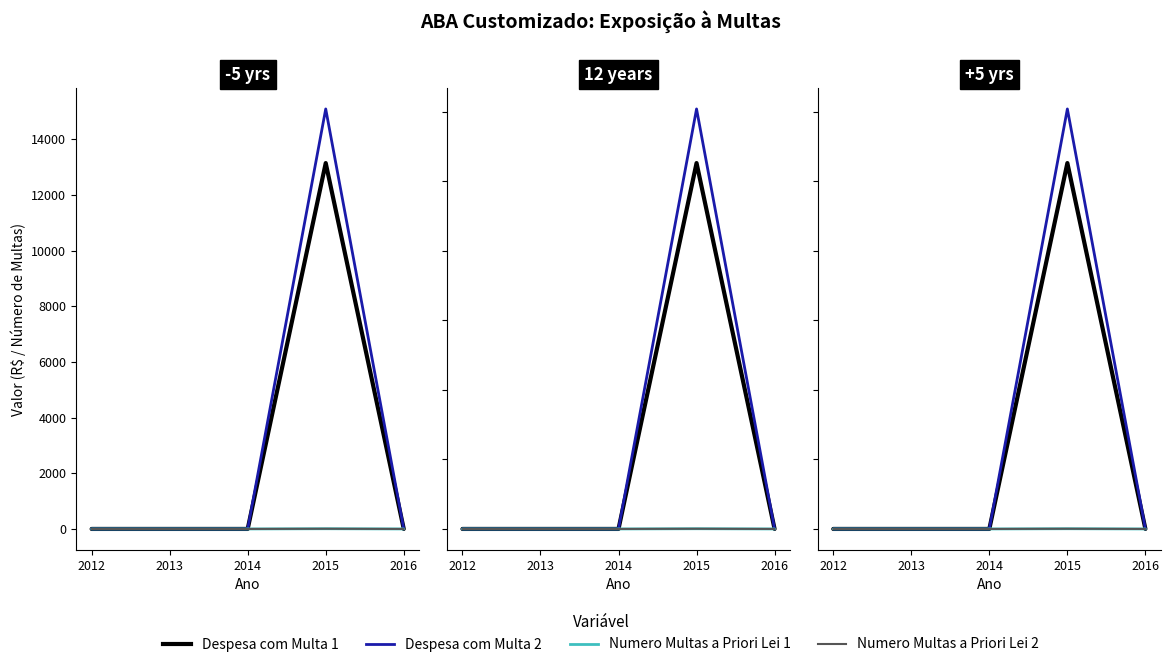

Is the value of Despesa com Multa 2 at 2012 greater than the value of Despesa com Multa 1 at 2012?

No